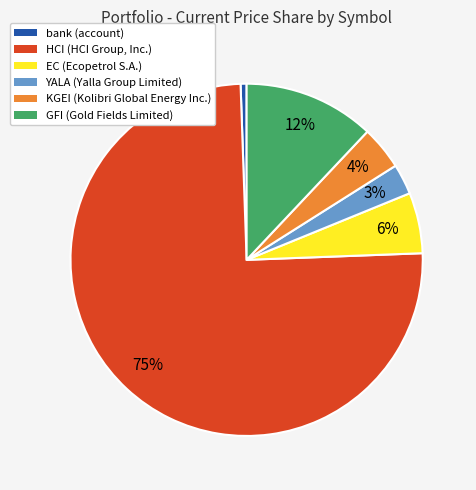

Rank the categories by value from highest to lowest.

HCI, GFI, EC, KGEI, YALA, bank